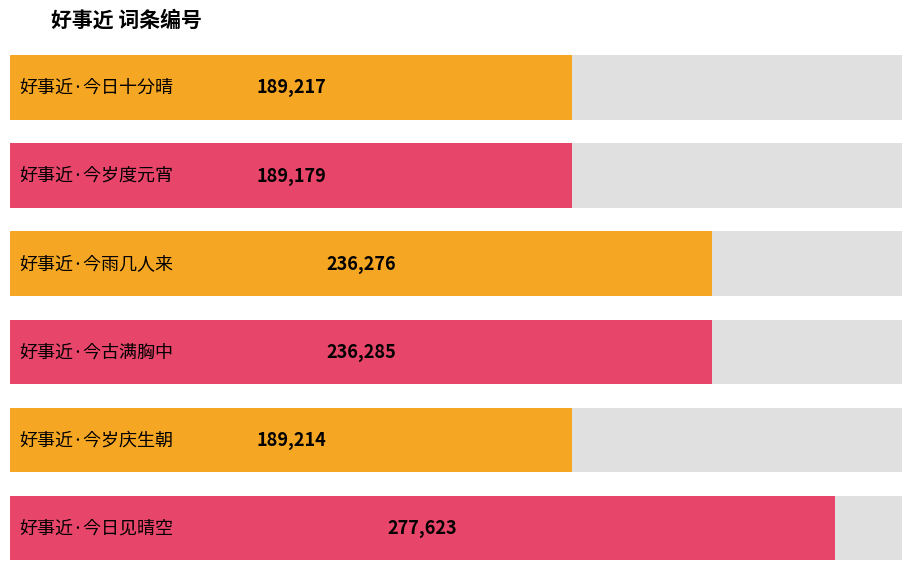

The chart shows a value of 74340 at 好事近·今岁庆生朝. True or false?

False